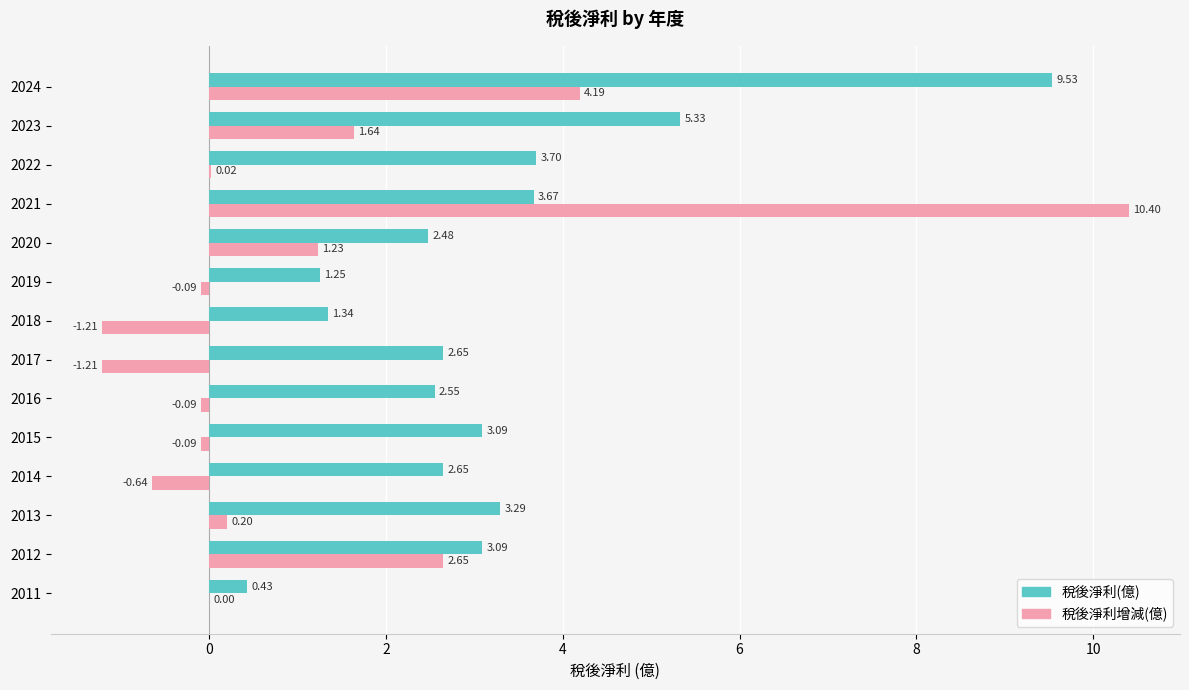

How many data points does each series have?

14